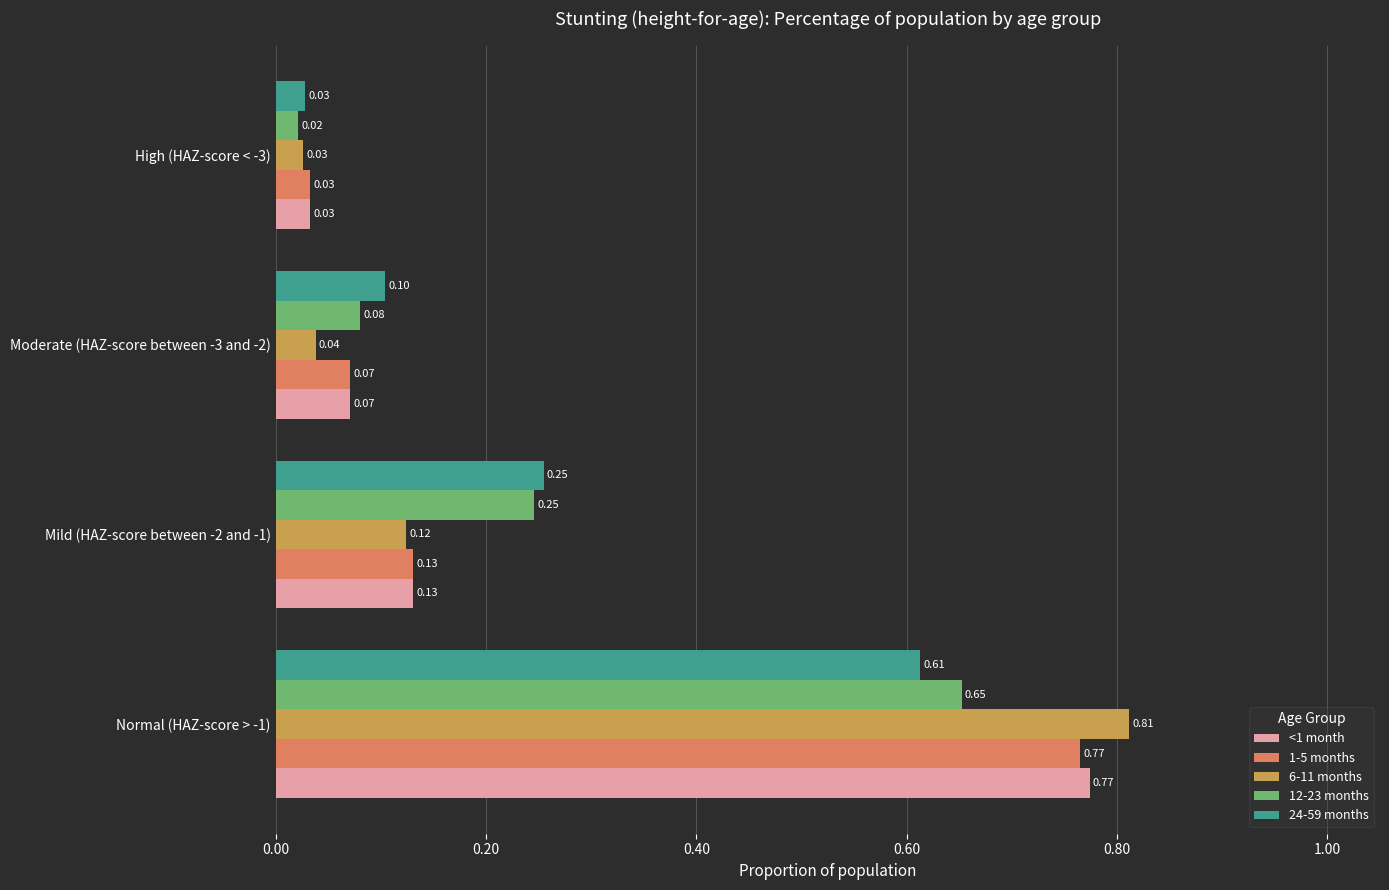

List the labels in order of 6-11 months value, smallest first.

High (HAZ-score < -3), Moderate (HAZ-score between -3 and -2), Mild (HAZ-score between -2 and -1), Normal (HAZ-score > -1)